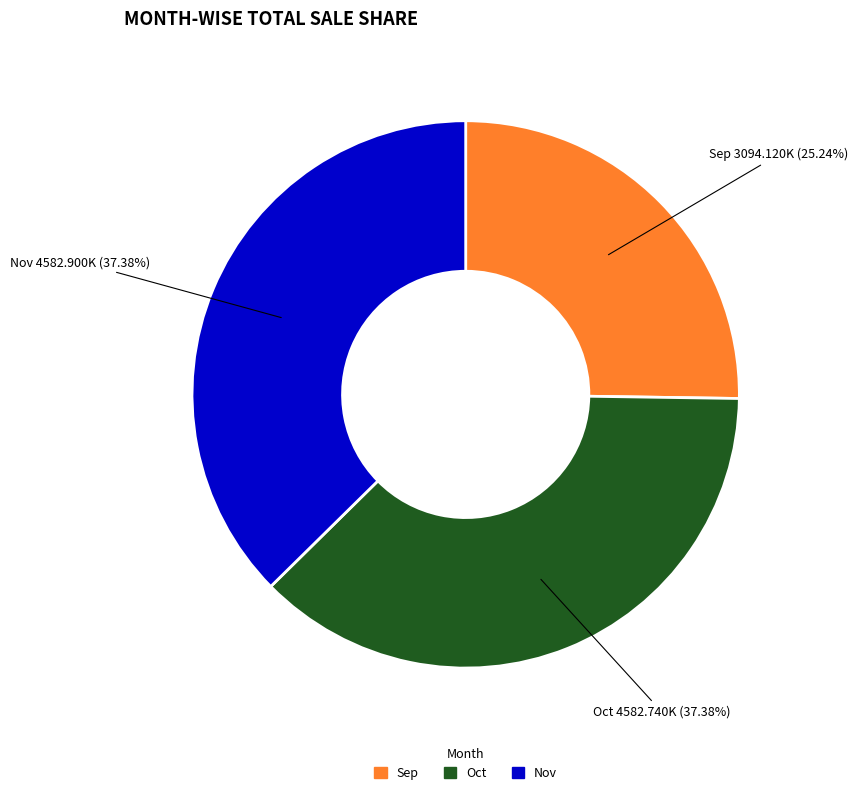

How many slices are in this pie chart?

3